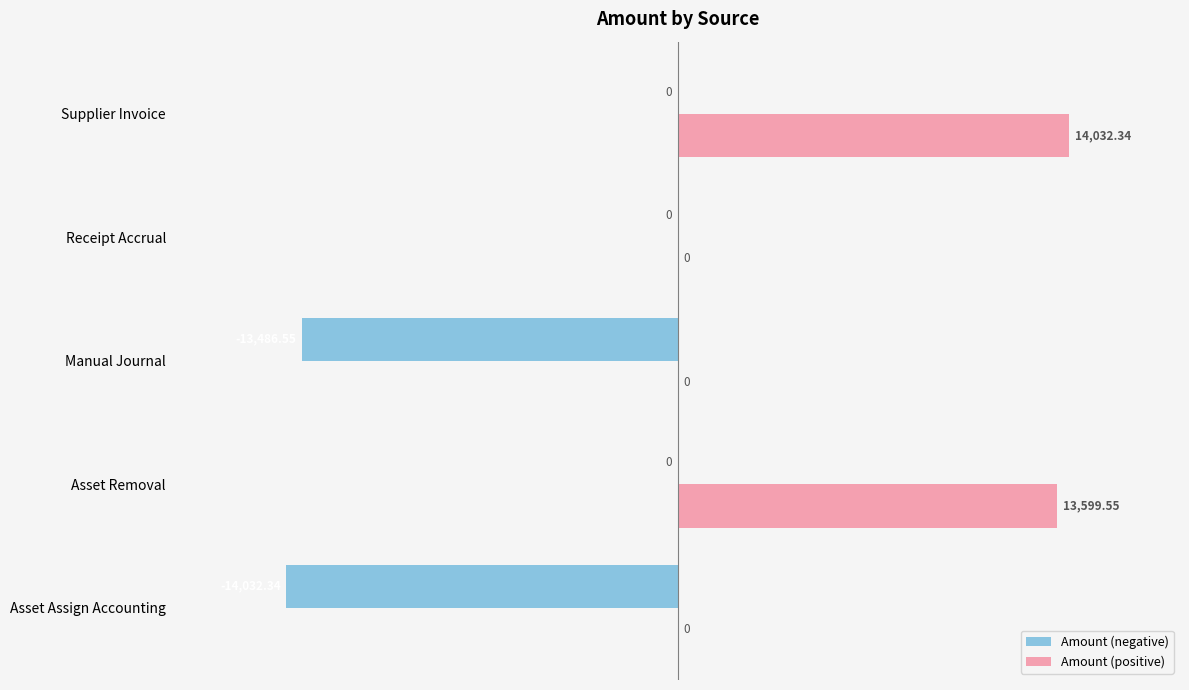

What is the sum of all Amount (positive) values?

27631.9